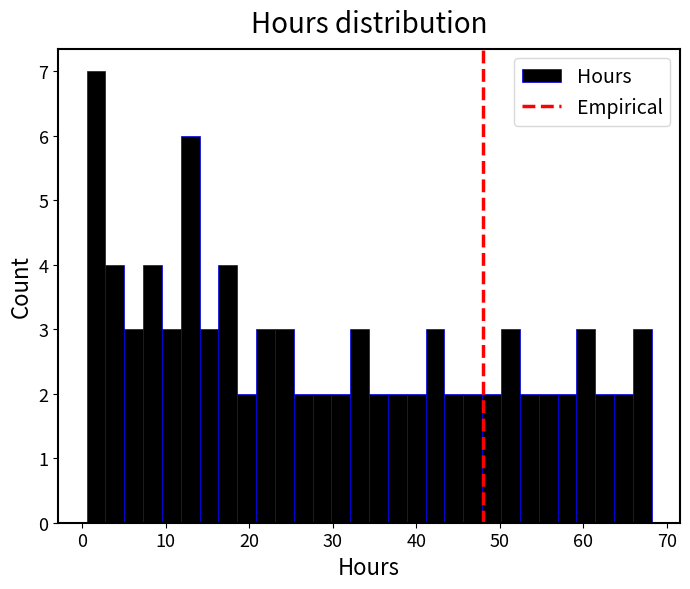

Around what value on the x-axis is the tallest bar? Give the approximate position of its centre, as read against the axis.

2